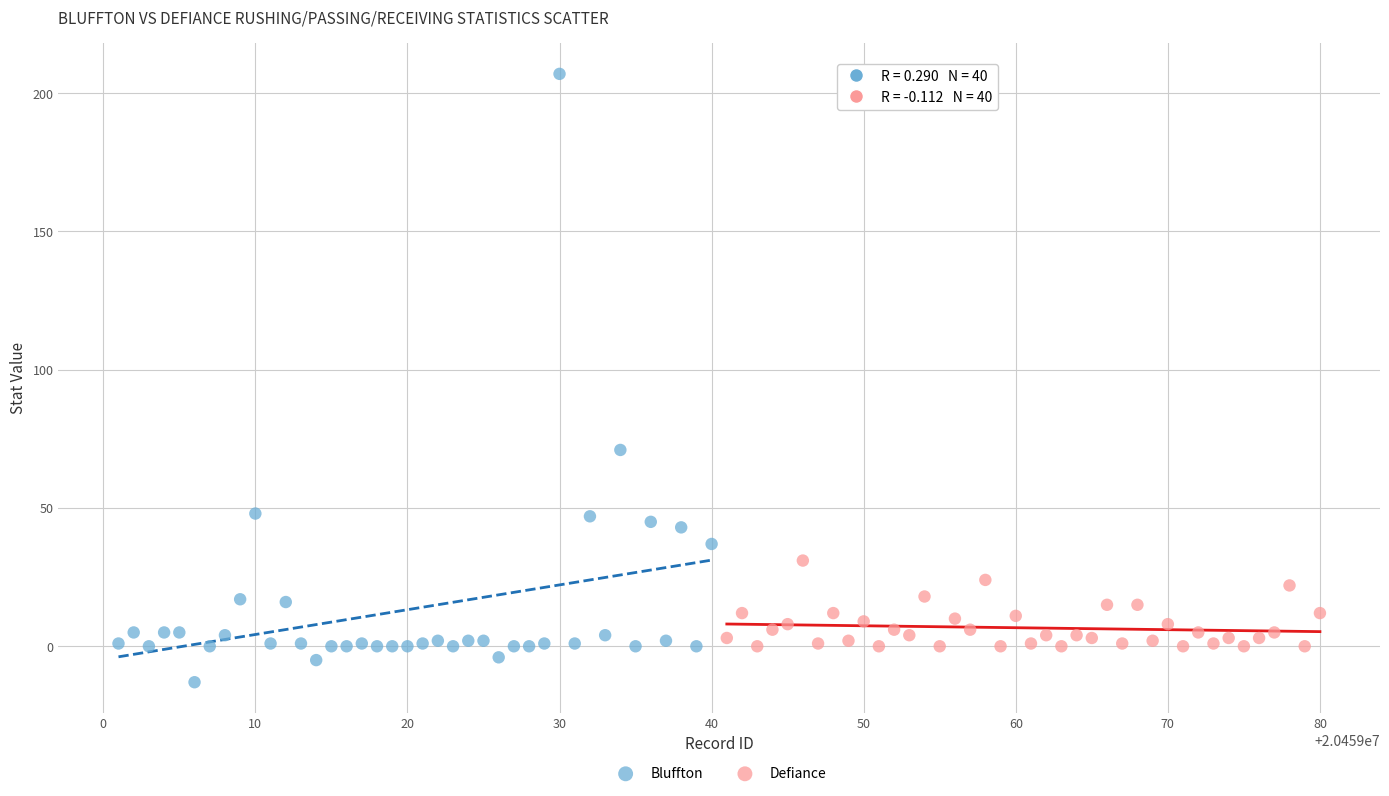

Which series contains the highest Y value?

Bluffton